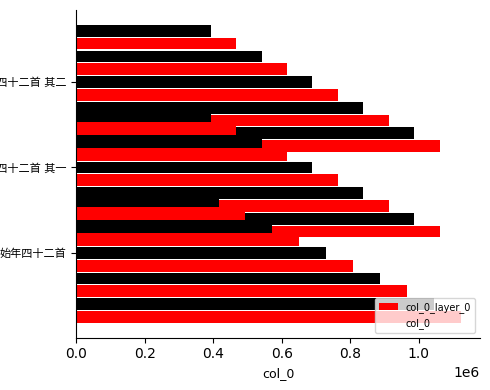

Rank the series by their maximum value, from lowest to highest.

col_0_layer_0, col_0